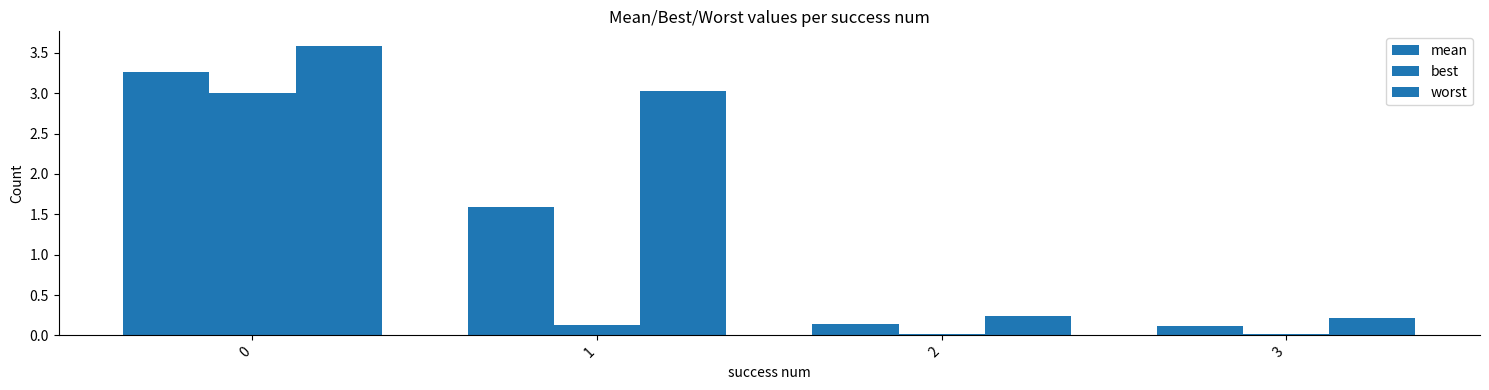

What is the total value across all series at 0?

9.9